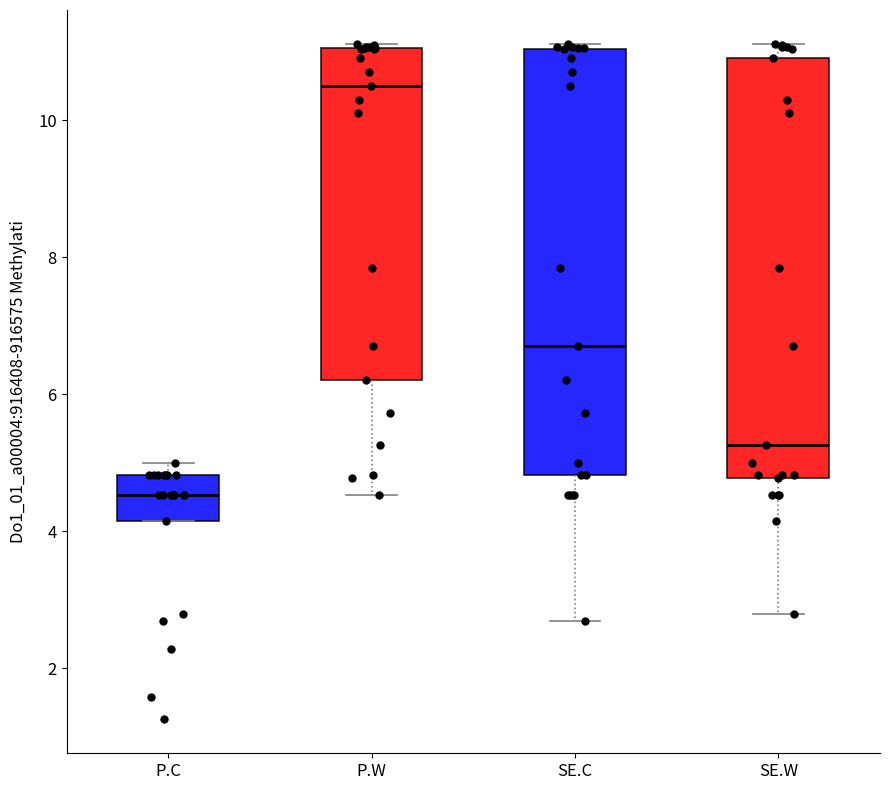

Reading left to right, read every box against the y-axis: the position of its median line, the range the box covers, and the ends of its whiskers. The values are not printed on the chart, so give them approximately, as read against the axis.

P.C: median 4.6, box 4.2 to 4.8, whiskers 4.2 to 5.0
P.W: median 10.4, box 6.2 to 11.0, whiskers 4.6 to 11.2
SE.C: median 6.8, box 4.8 to 11.0, whiskers 2.6 to 11.2
SE.W: median 5.2, box 4.8 to 11.0, whiskers 2.8 to 11.2